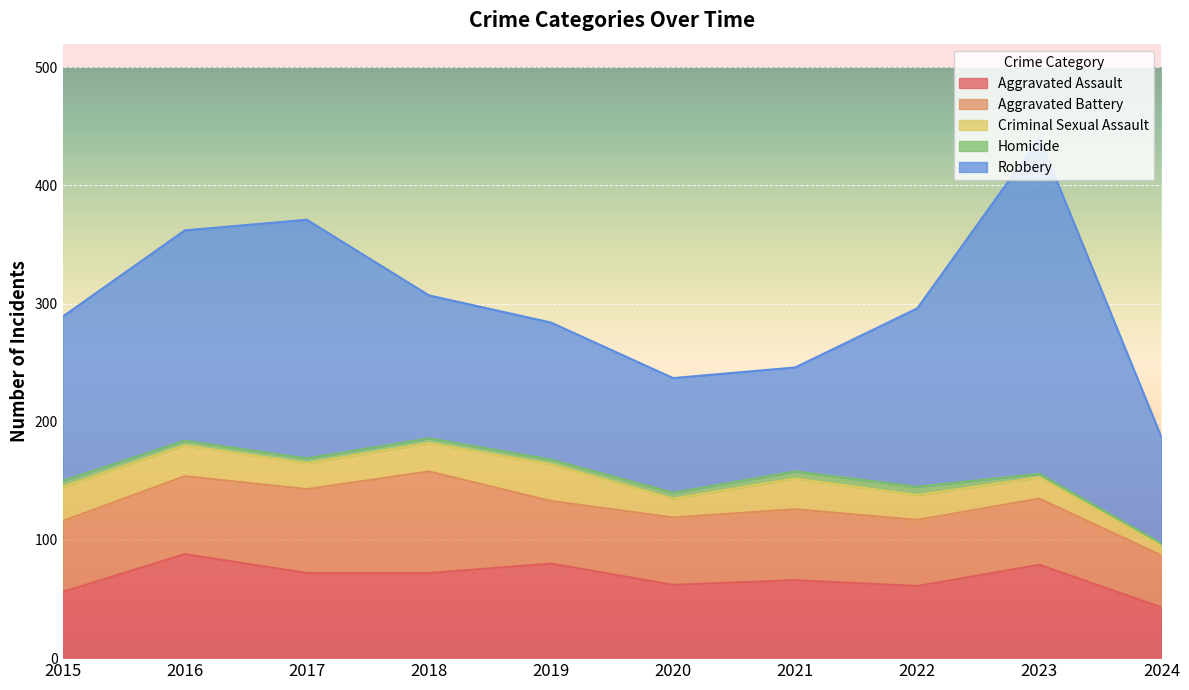

What is the value of the Criminal Sexual Assault point at the 6th from the left?

16